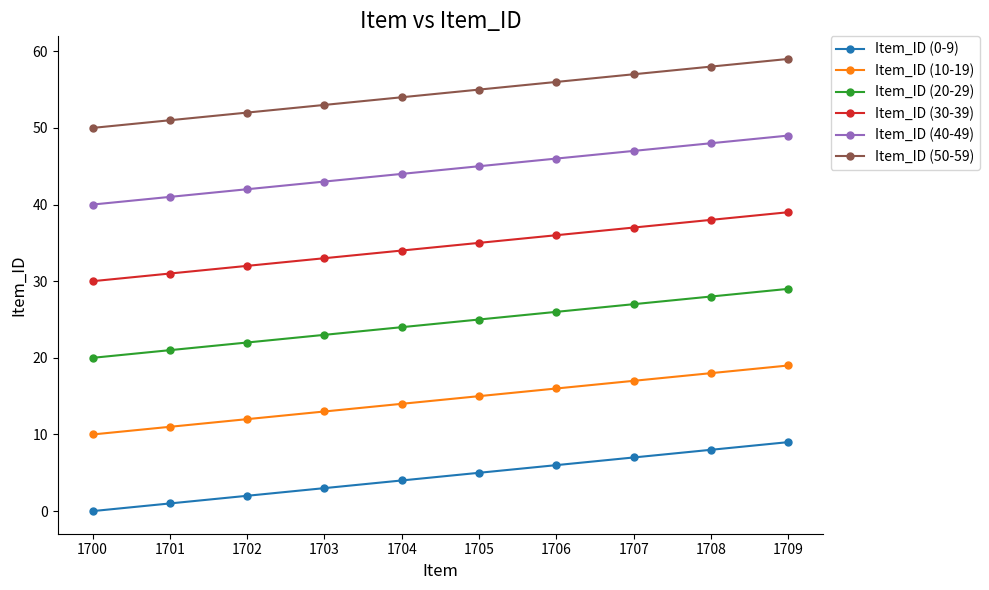

Rank the categories by Item_ID (10-19) value from lowest to highest.

1700, 1701, 1702, 1703, 1704, 1705, 1706, 1707, 1708, 1709